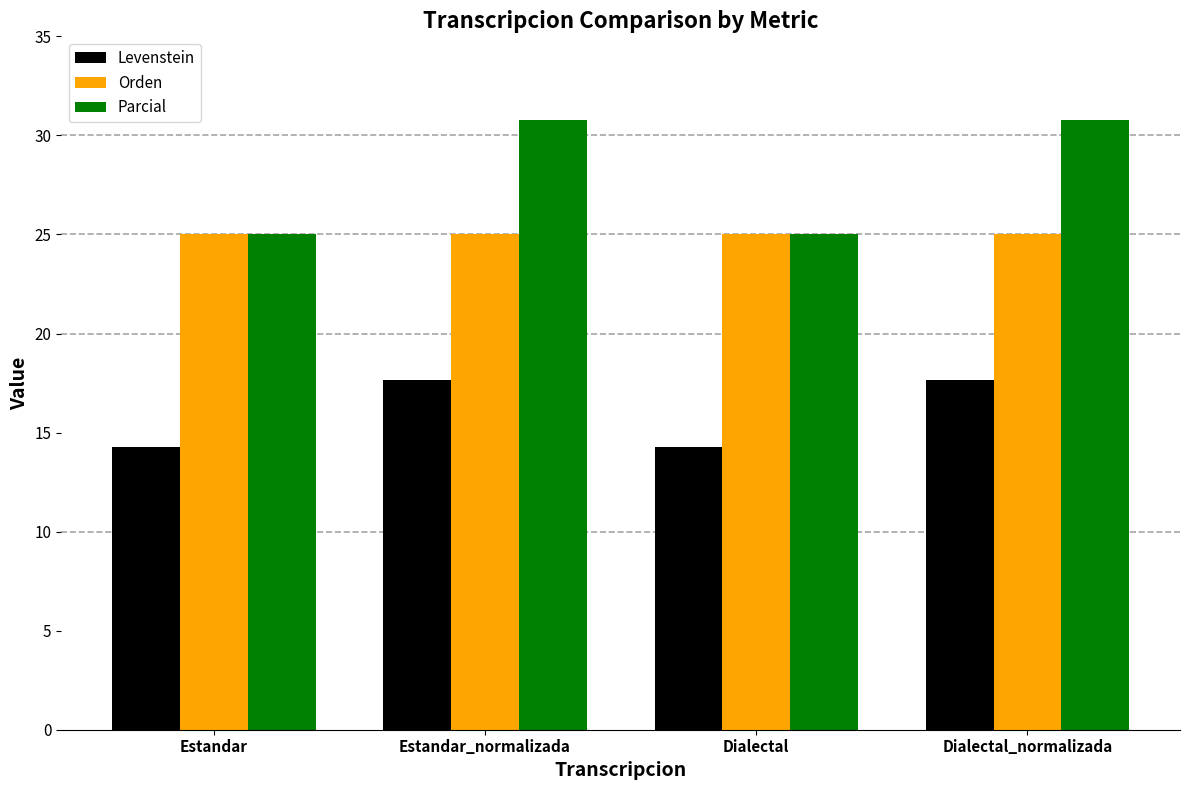

At how many categories does at least one series exceed 21?

4